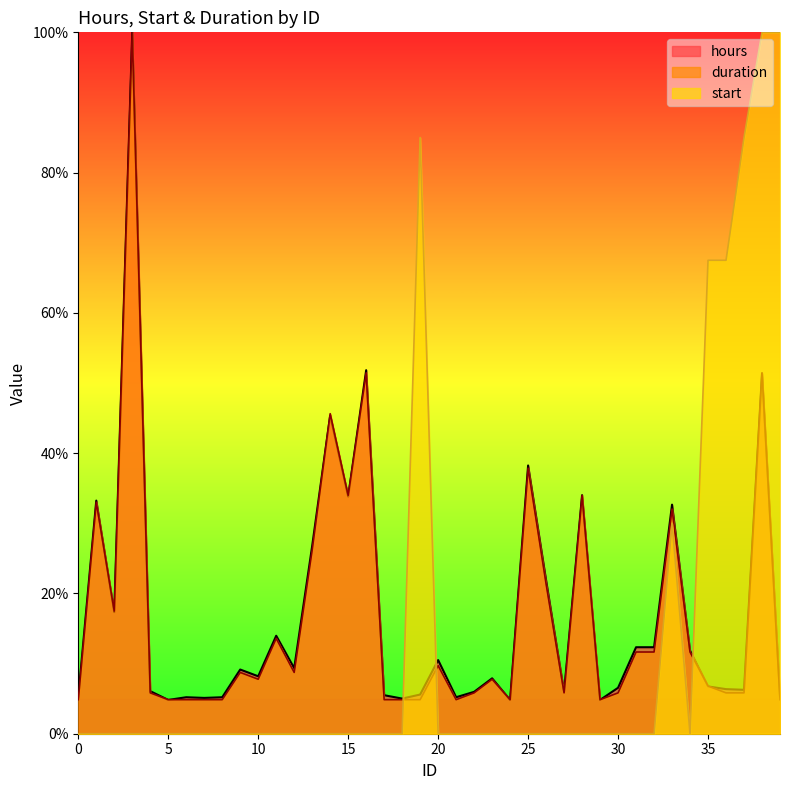

What are all the series names shown in the legend?

hours, duration, start